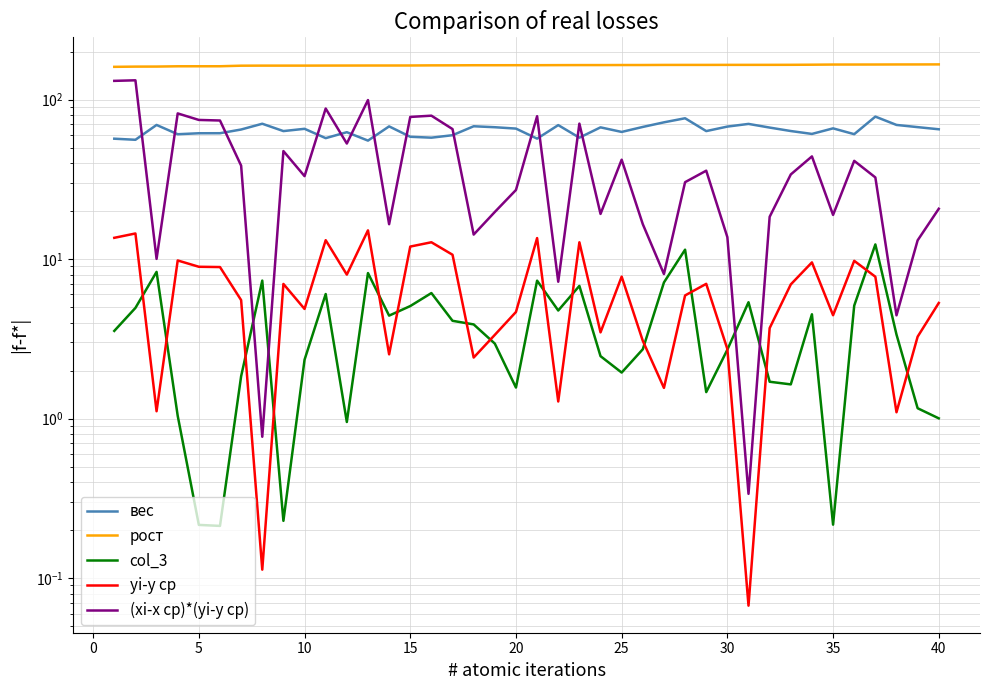

What is the value of the вес point at the 38th from the left?

69.3